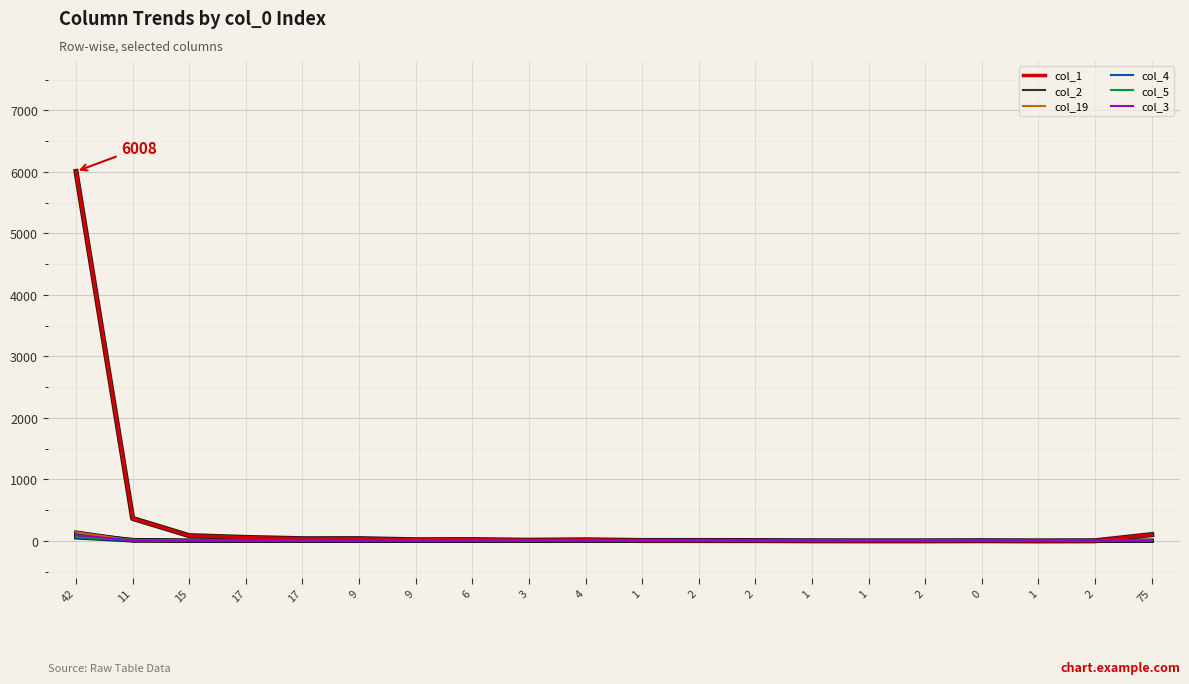

What are all the series names shown in the legend?

col_1, col_2, col_19, col_4, col_5, col_3